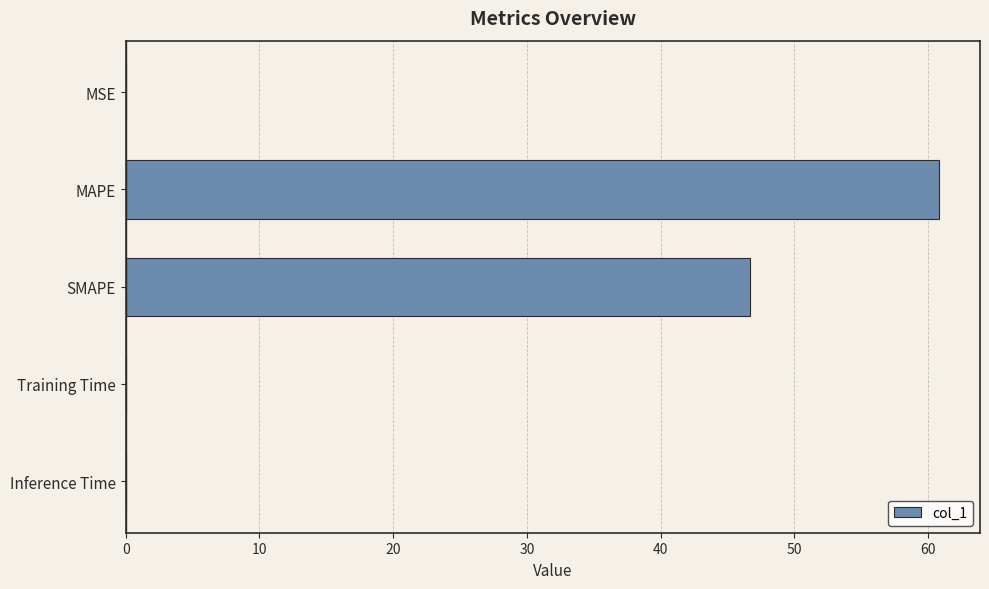

True or false: the data shows 0.0 at MSE.

True